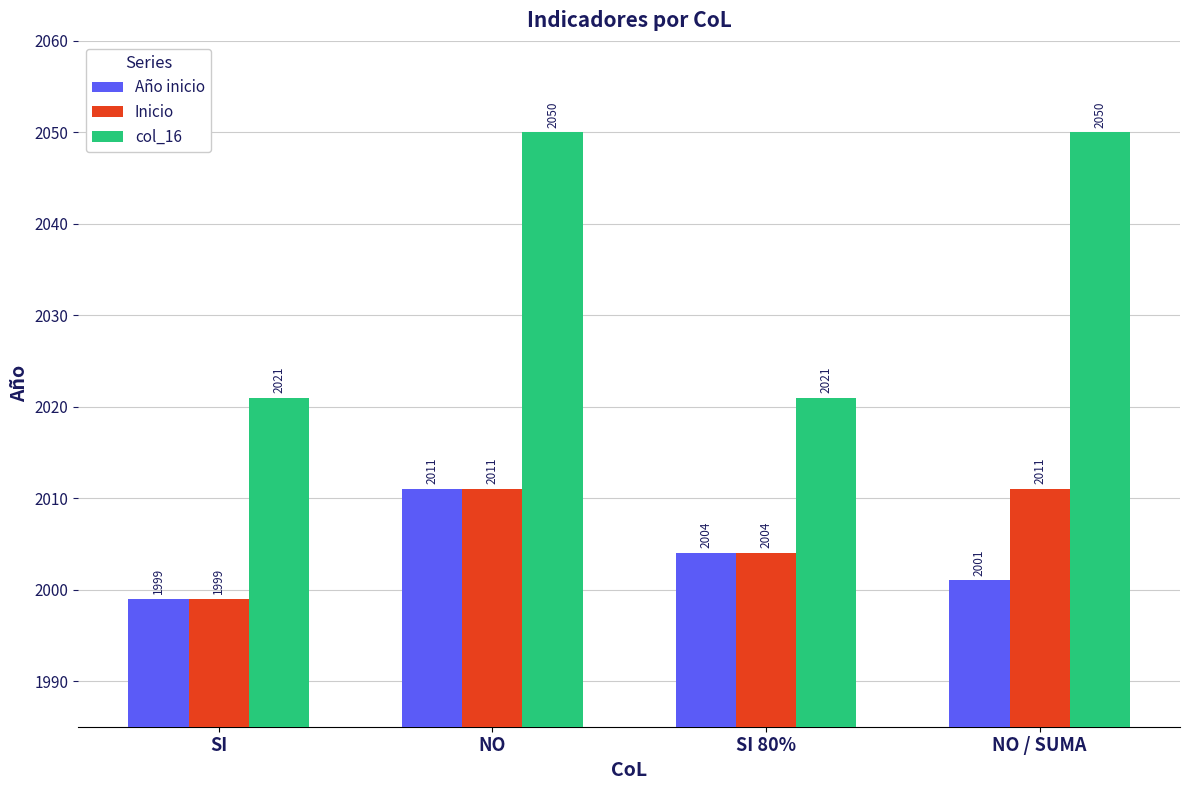

At which label is Inicio closest to 2005?

SI 80%